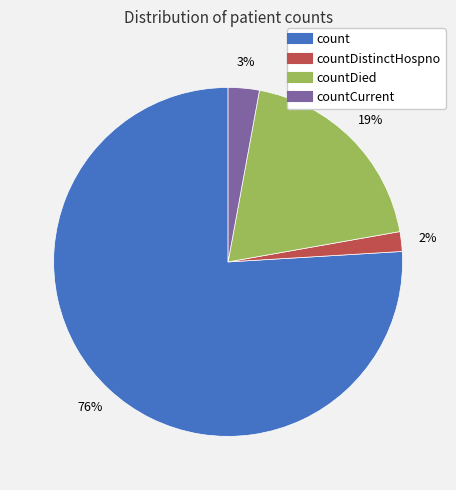

To the nearest percent, what is the difference between the largest and smallest slice percentages?

74%